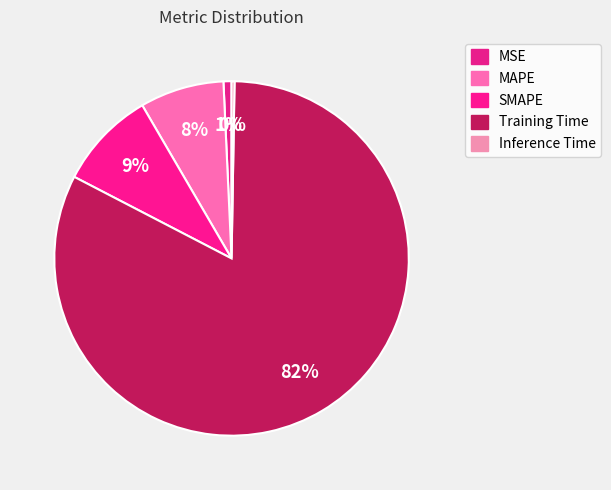

To the nearest percent, what is the difference between the MSE and SMAPE slice percentages?

8%